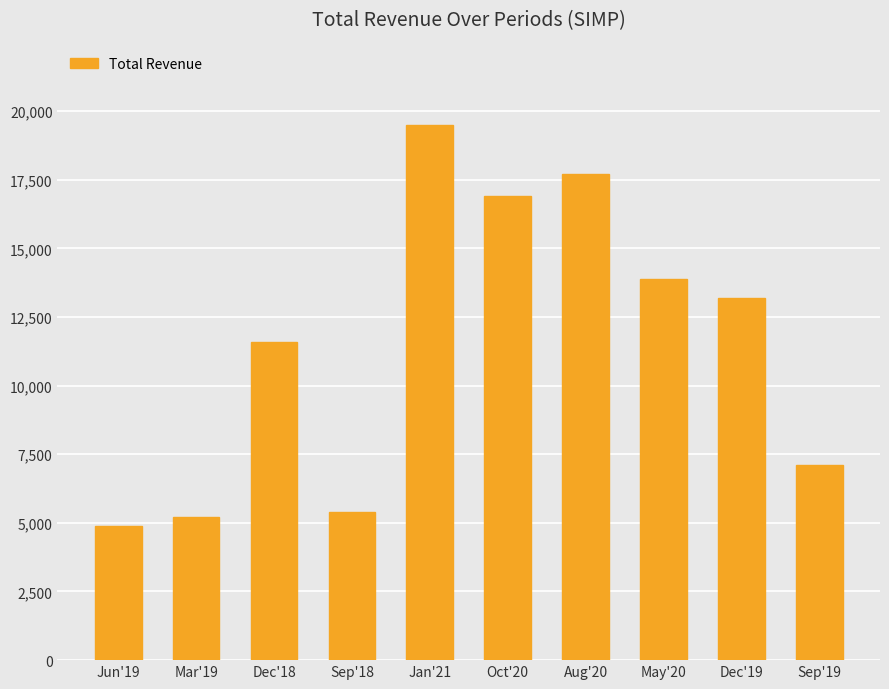

What is the difference between the values at Sep'18 and Dec'18?

6200